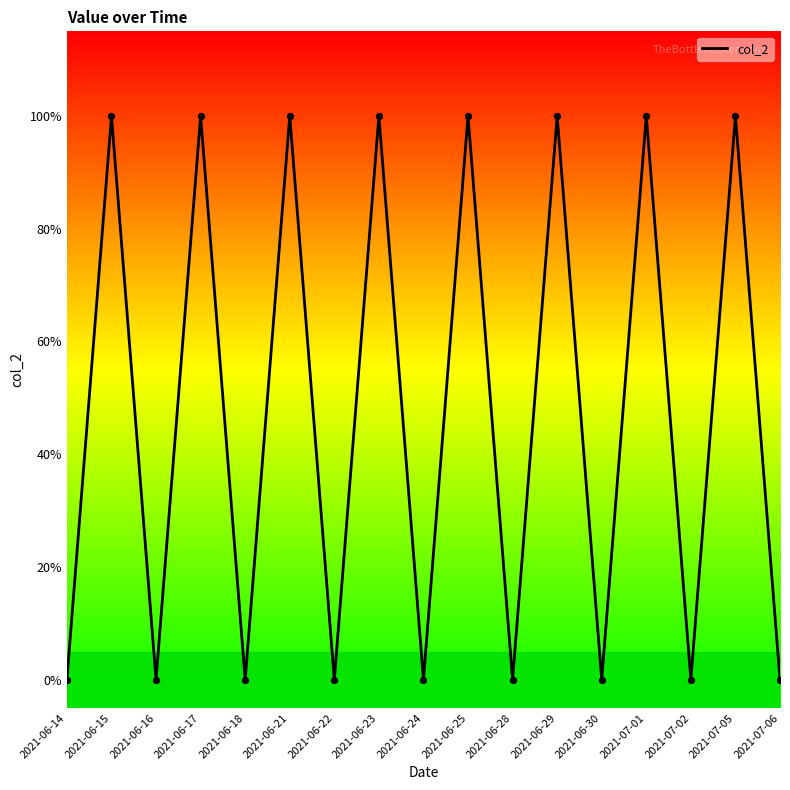

Between 2021-06-15 and 2021-07-05, which is larger?

2021-06-15